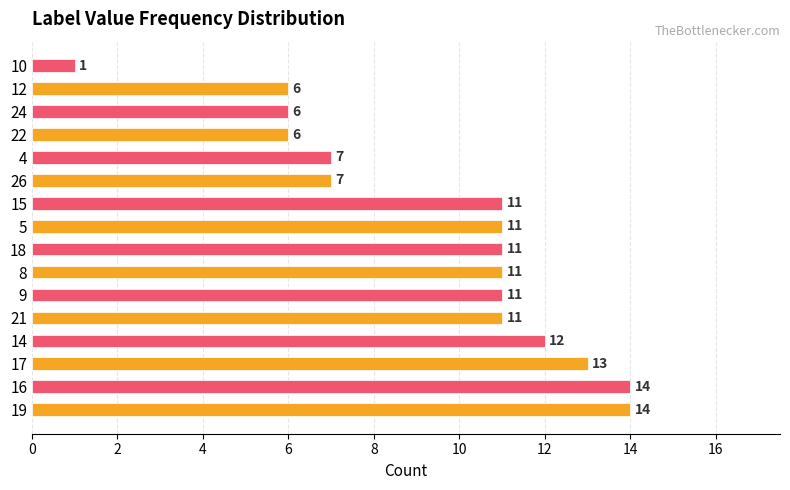

Which label corresponds to the smallest value in the chart?

10